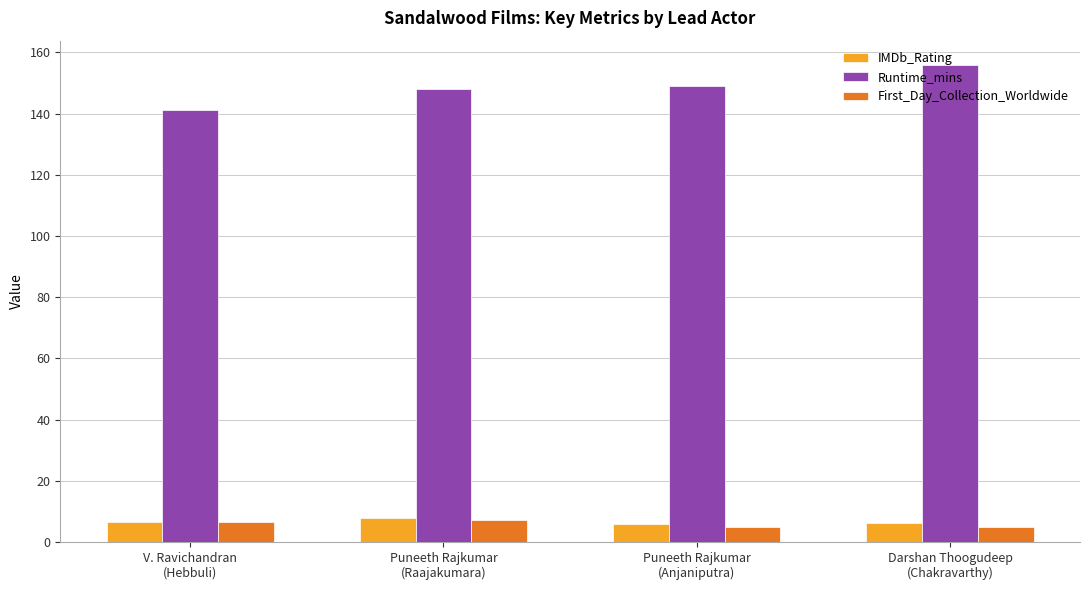

Does the chart contain any negative values?

No